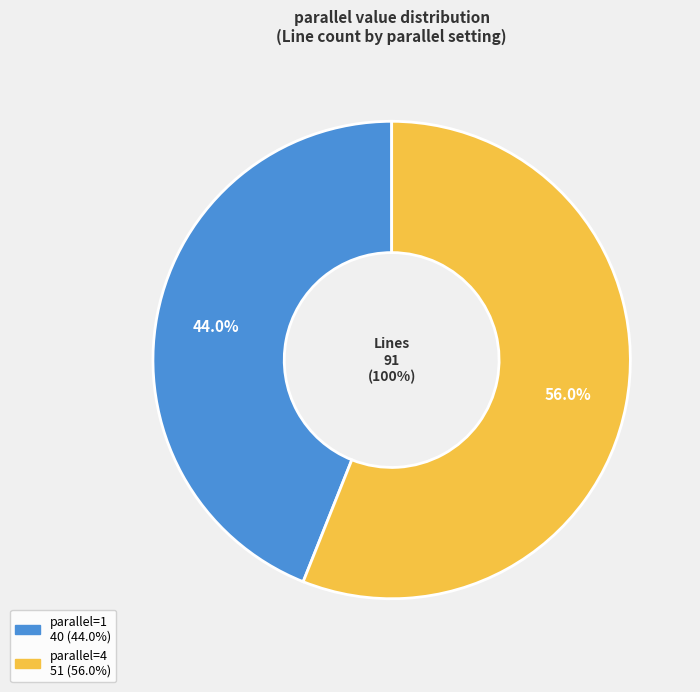

Do 4 and 1 together represent more than half of the pie?

Yes